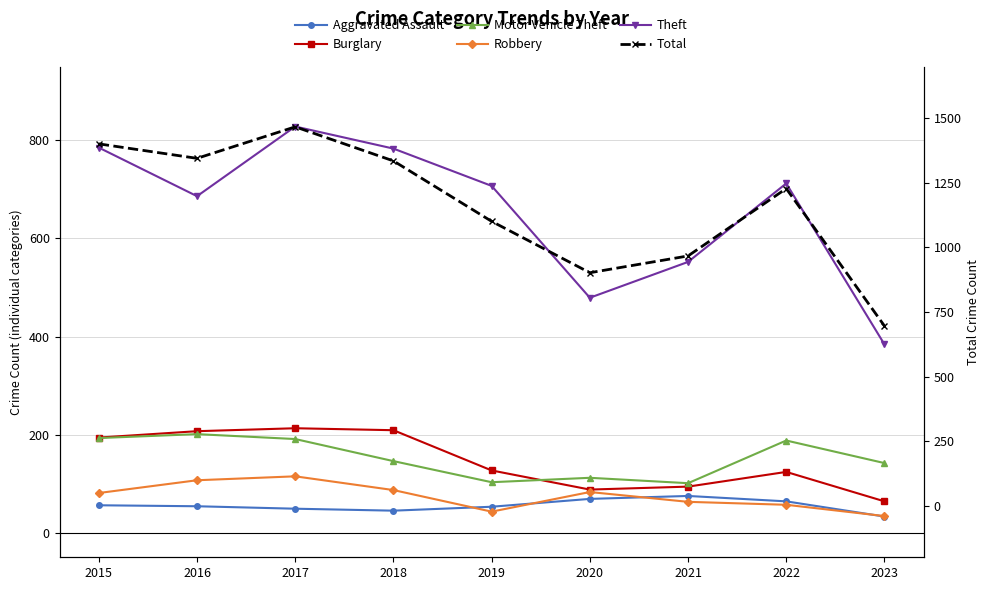

What is the value of the Theft point at the 1st from the left?

785